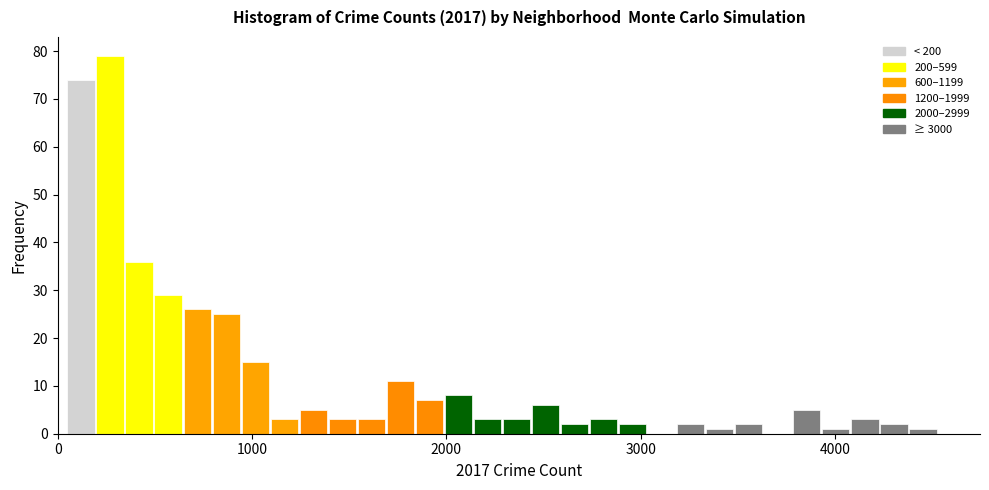

Read against the x-axis, roughly where is the centre of the tallest bar?

300